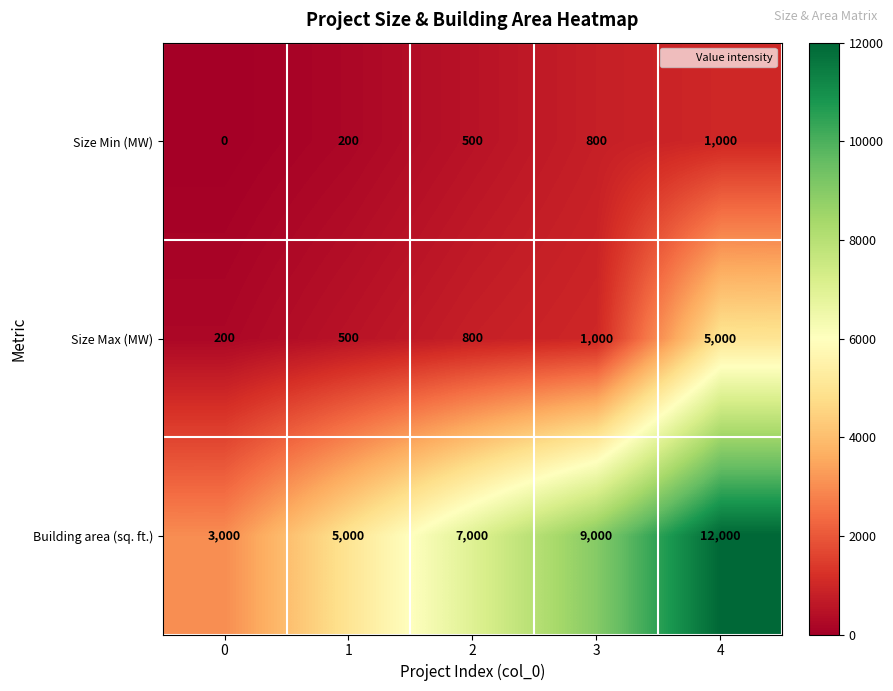

True or false: Size Min (MW) has a value of 200 at 1.

True